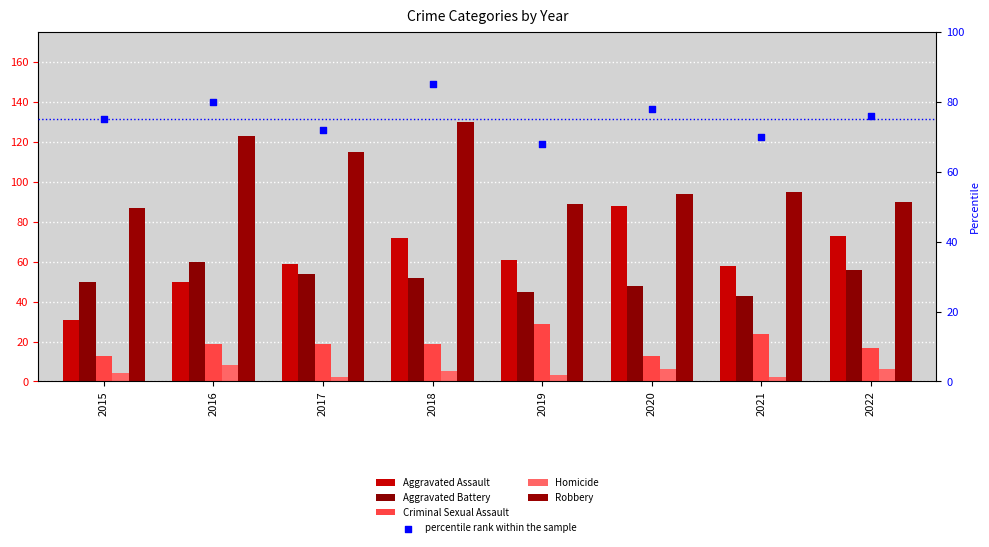

At how many categories does at least one series exceed 62?

8